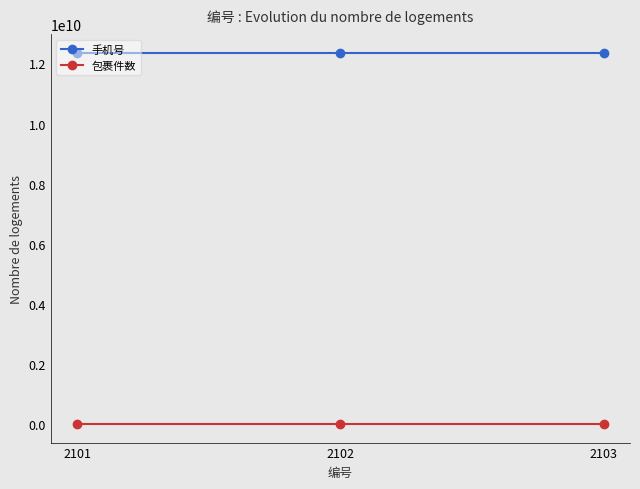

The value of 包裹件数 at 2103 is 0. True or false?

True